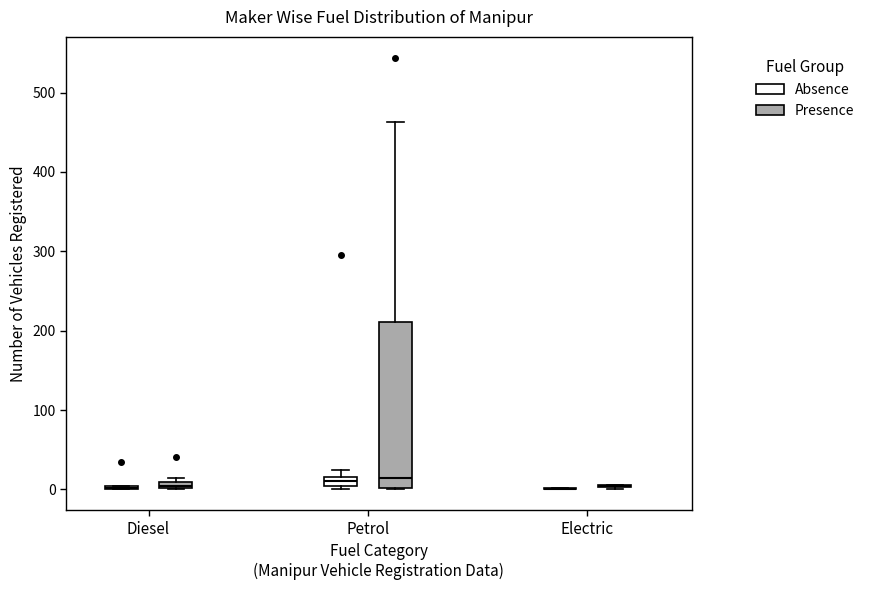

Comparing the boxes themselves (not the whiskers), which one is the tallest?

Petrol (Presence)